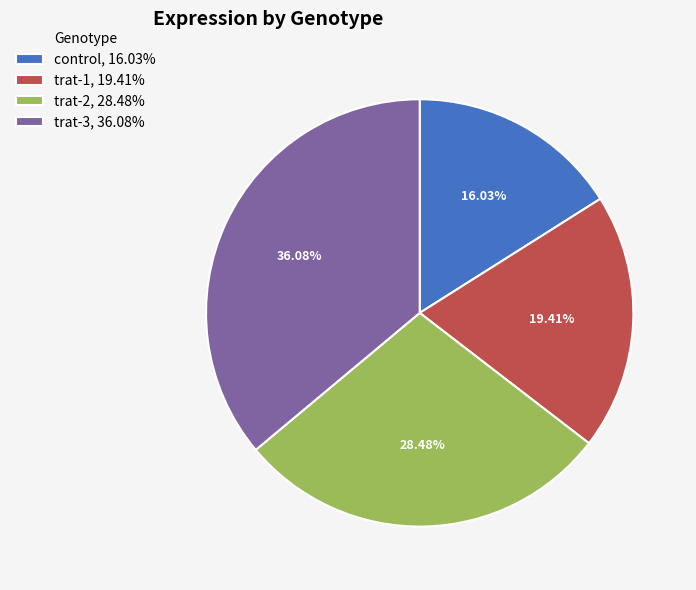

Between trat-2, 28.48% and control, 16.03%, which is larger?

trat-2, 28.48%